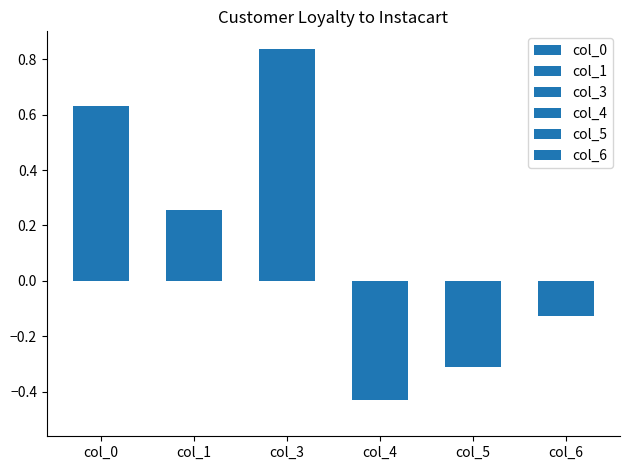

List the series in order of their peak value, highest first.

col_3, col_0, col_1, col_6, col_5, col_4